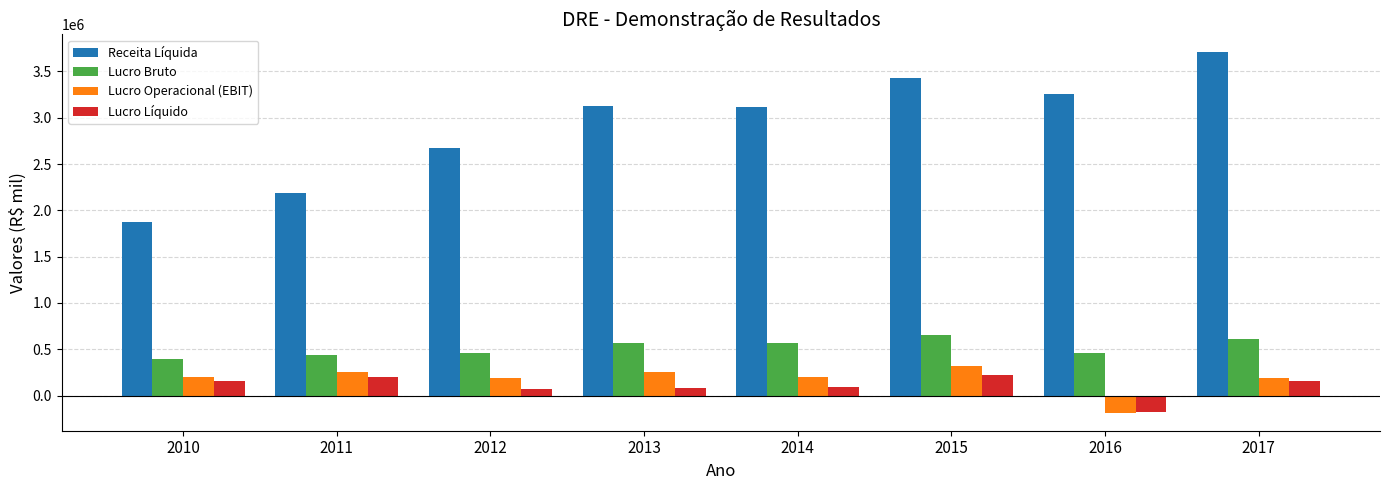

The value of Lucro Bruto at 2017 is 606185. True or false?

True